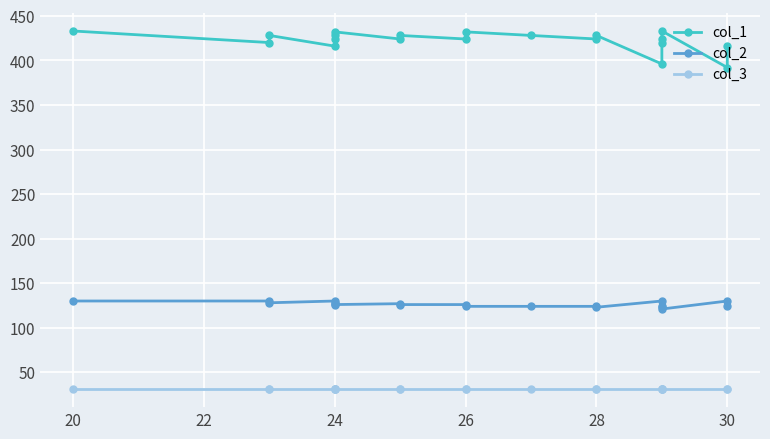

True or false: col_3 has a value of 19 at 22.

False